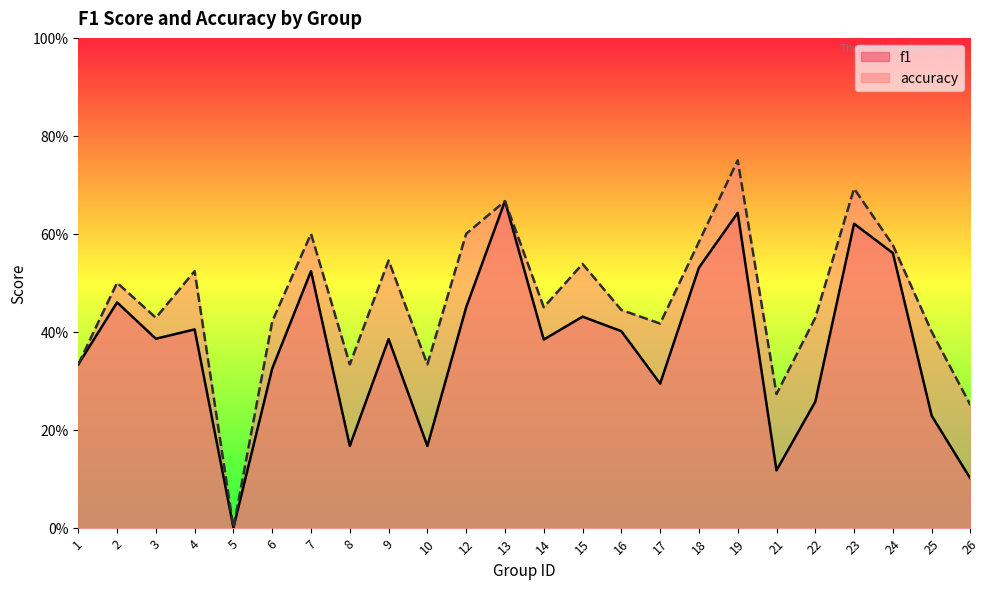

What is the difference between the f1 values at 13 and 5?

0.7